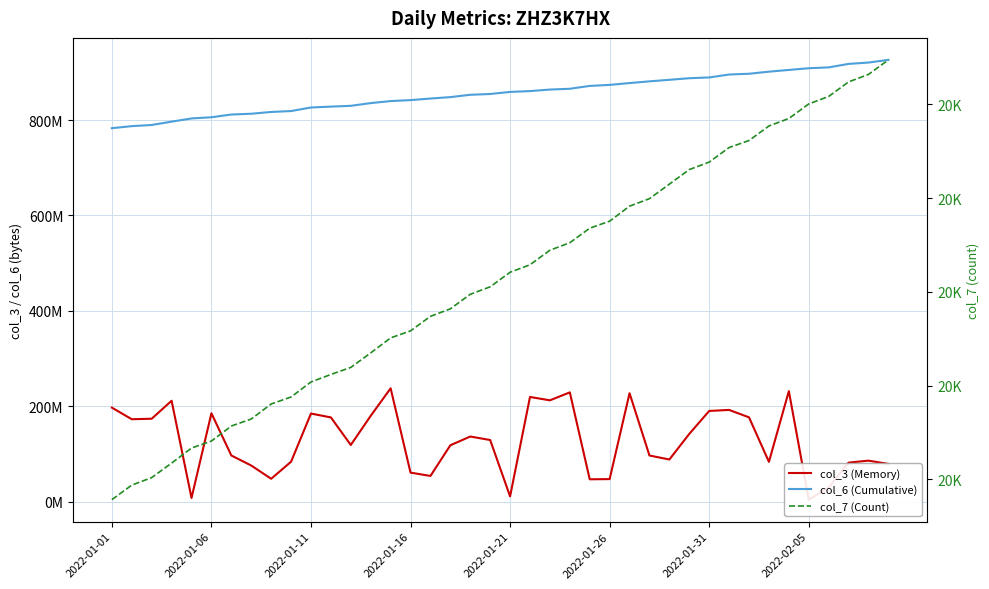

At 14, list the series in order from smallest to largest.

col_7 (Count), col_3 (Memory), col_6 (Cumulative)